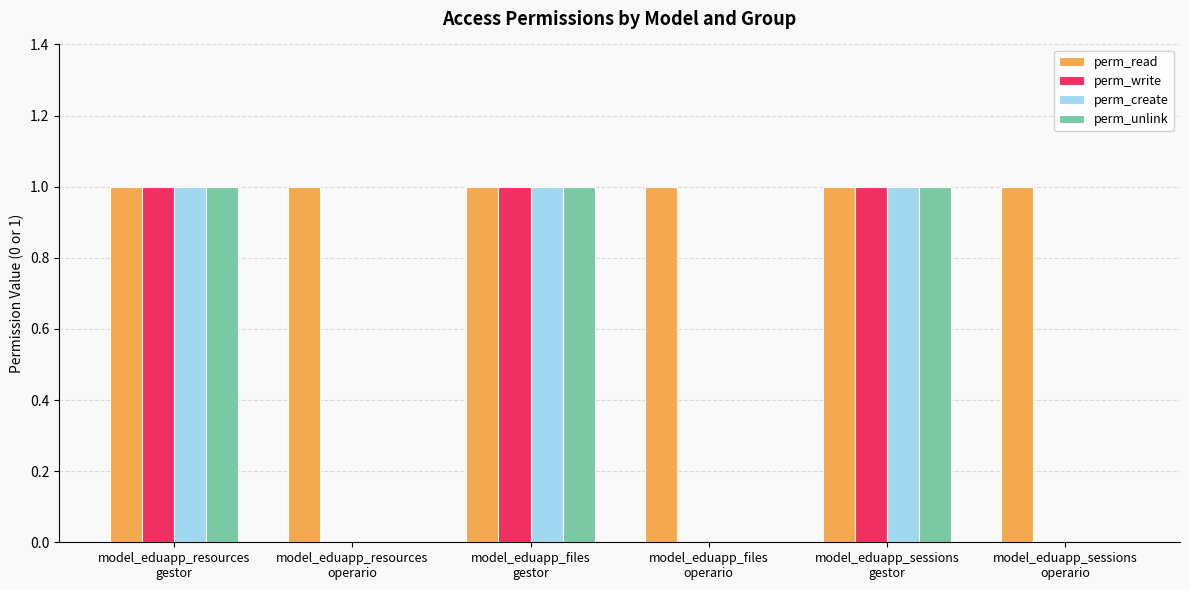

Which series has the largest total across all categories?

perm_read